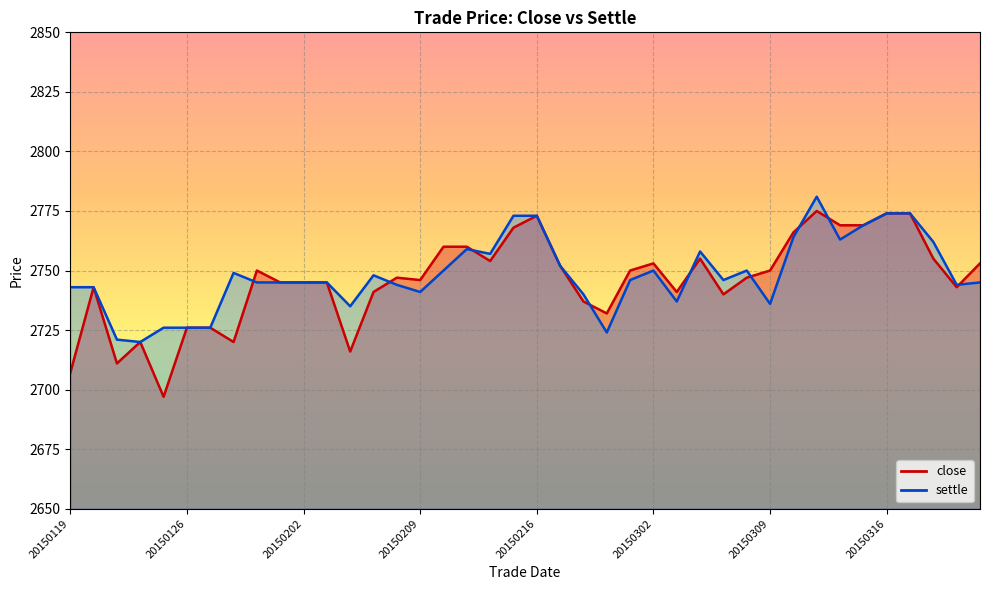

What is the value of the settle point at the 15th from the left?

2744